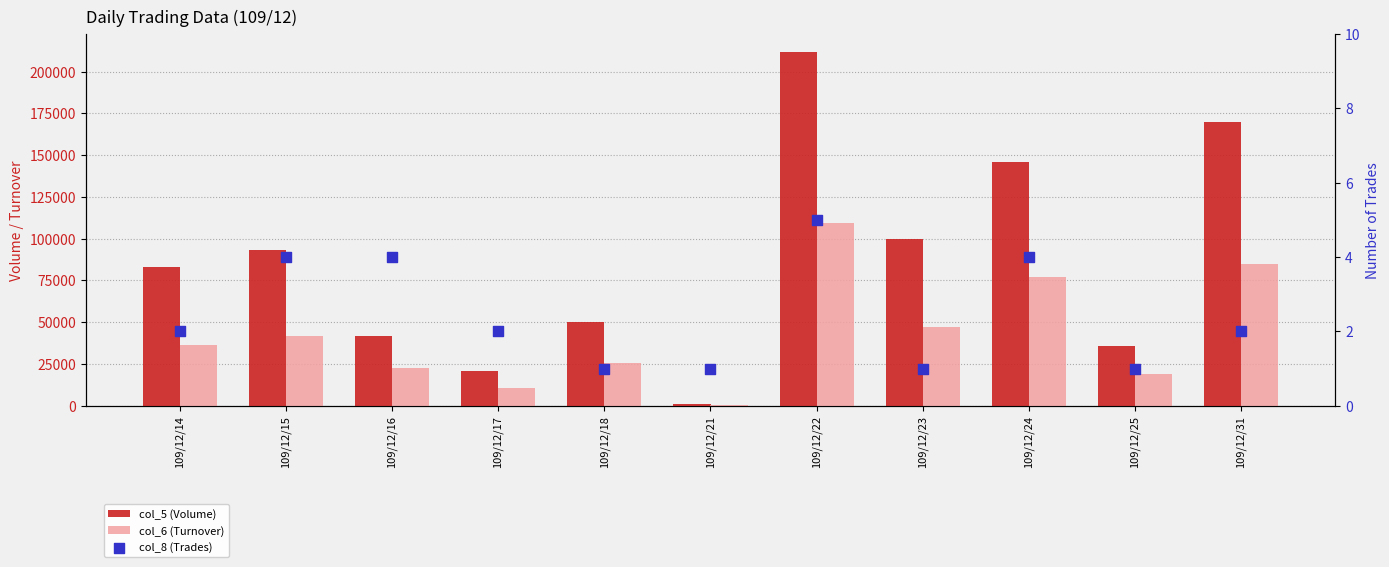

Which series has the largest total across all categories?

col_5 (Volume)